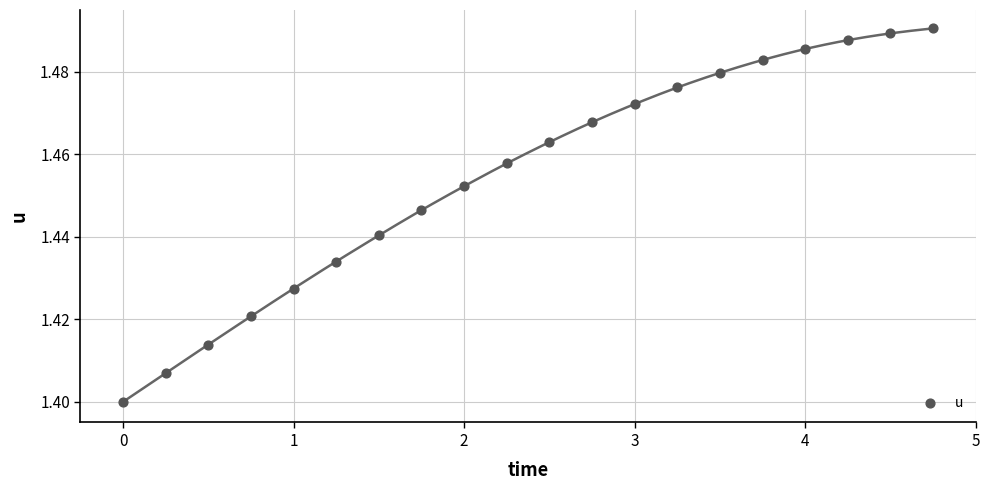

What is the range of X values (max minus min)?

4.8